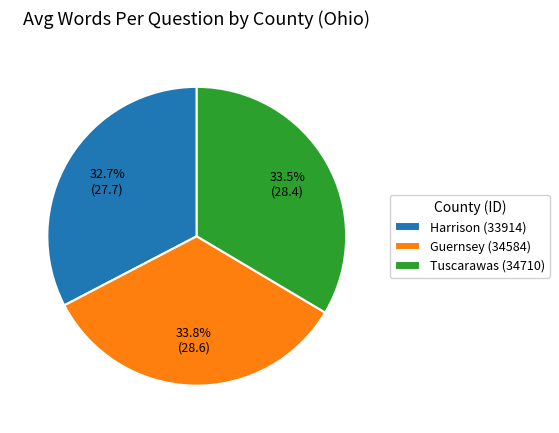

To the nearest percent, what is the difference between the largest and smallest slice percentages?

1%